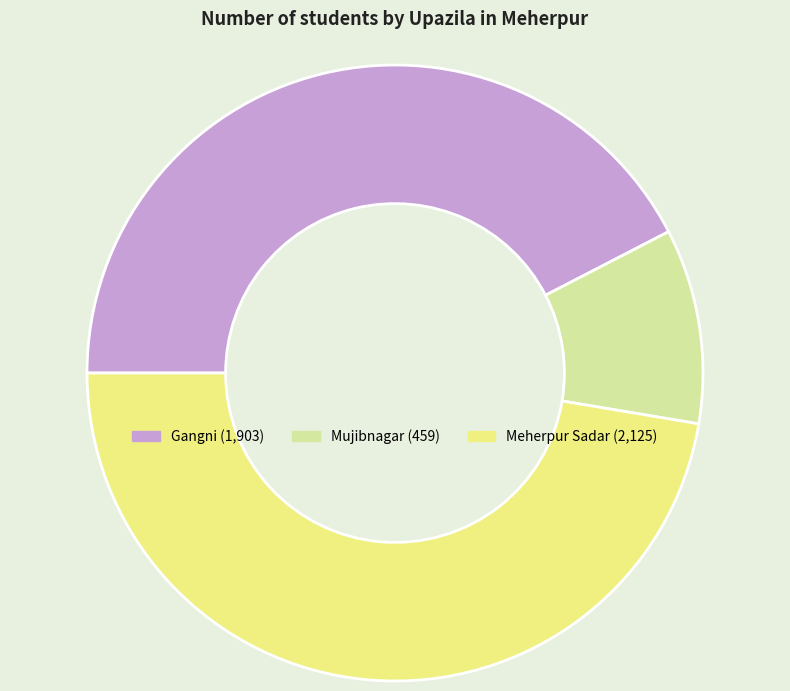

How many segments does this pie chart have?

3